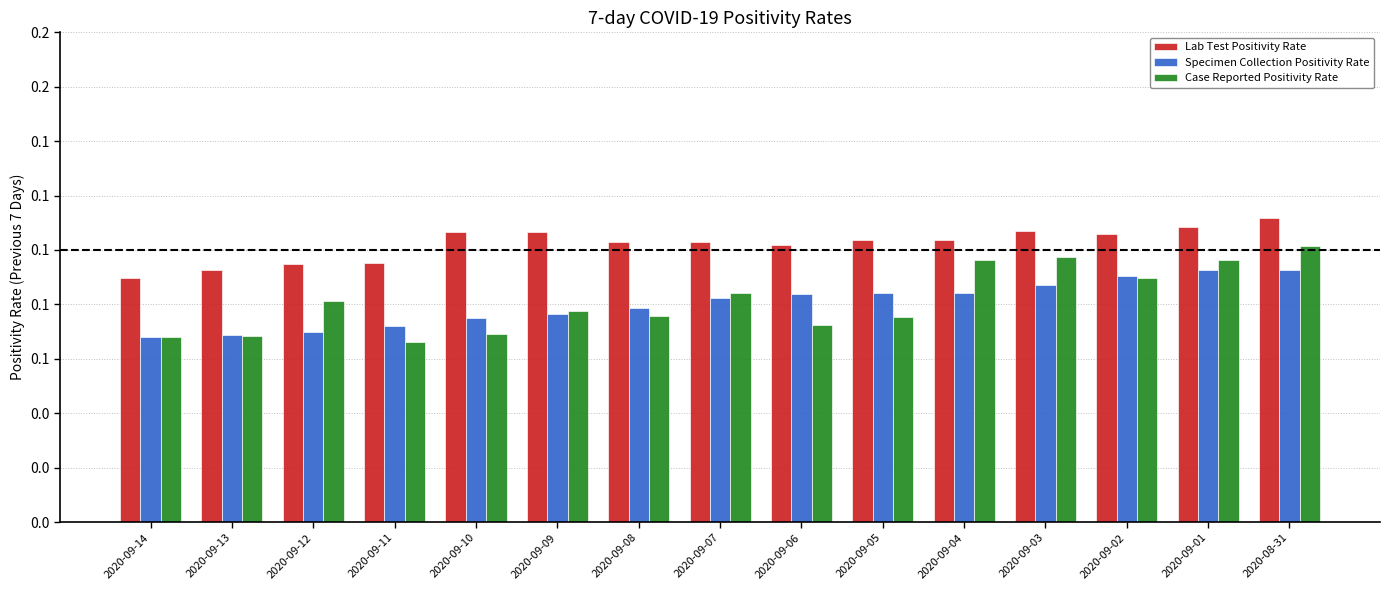

Reading left to right, what are all the values shown in this chart?

Lab Test Positivity Rate: 2020-09-14=0.1	2020-09-13=0.1	2020-09-12=0.1	2020-09-11=0.1	2020-09-10=0.1	2020-09-09=0.1	2020-09-08=0.1	2020-09-07=0.1	2020-09-06=0.1	2020-09-05=0.1	2020-09-04=0.1	2020-09-03=0.1	2020-09-02=0.1	2020-09-01=0.1	2020-08-31=0.1
Specimen Collection Positivity Rate: 2020-09-14=0.1	2020-09-13=0.1	2020-09-12=0.1	2020-09-11=0.1	2020-09-10=0.1	2020-09-09=0.1	2020-09-08=0.1	2020-09-07=0.1	2020-09-06=0.1	2020-09-05=0.1	2020-09-04=0.1	2020-09-03=0.1	2020-09-02=0.1	2020-09-01=0.1	2020-08-31=0.1
Case Reported Positivity Rate: 2020-09-14=0.1	2020-09-13=0.1	2020-09-12=0.1	2020-09-11=0.1	2020-09-10=0.1	2020-09-09=0.1	2020-09-08=0.1	2020-09-07=0.1	2020-09-06=0.1	2020-09-05=0.1	2020-09-04=0.1	2020-09-03=0.1	2020-09-02=0.1	2020-09-01=0.1	2020-08-31=0.1